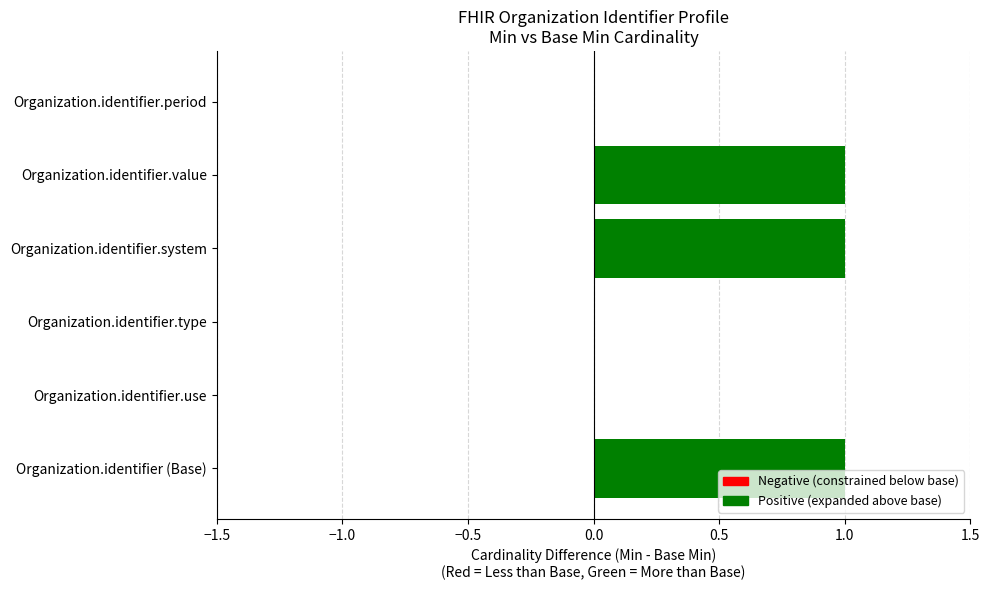

Reading top to bottom, what are all the values shown in this chart?

Organization.identifier.period=0	Organization.identifier.value=1	Organization.identifier.system=1	Organization.identifier.type=0	Organization.identifier.use=0	Organization.identifier (Base)=1